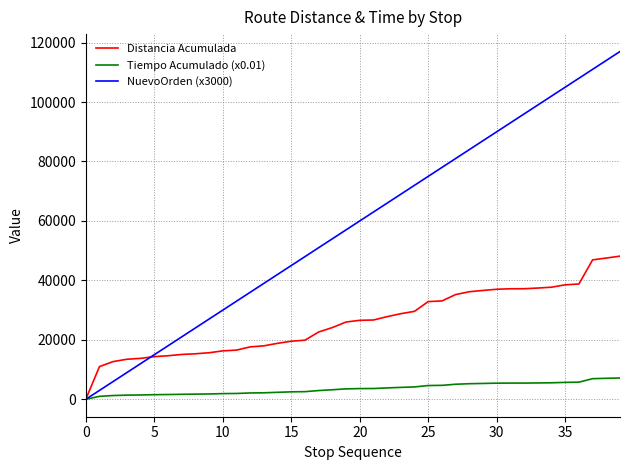

Is this an area chart (filled region under the line)?

No